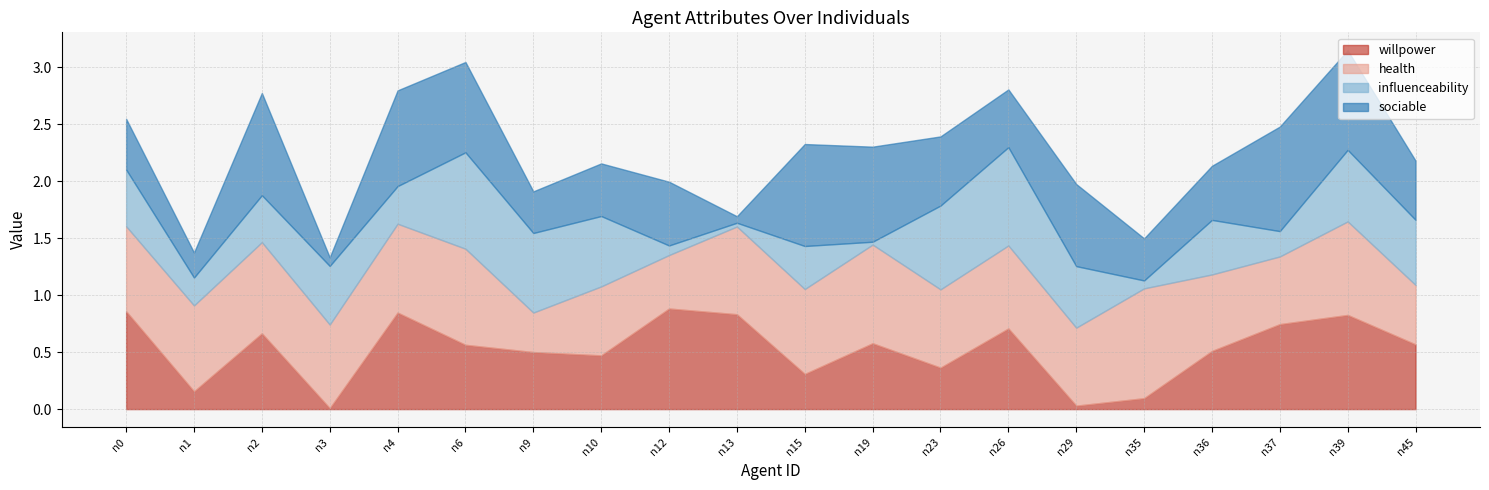

What is the lowest value of the health series?

0.3